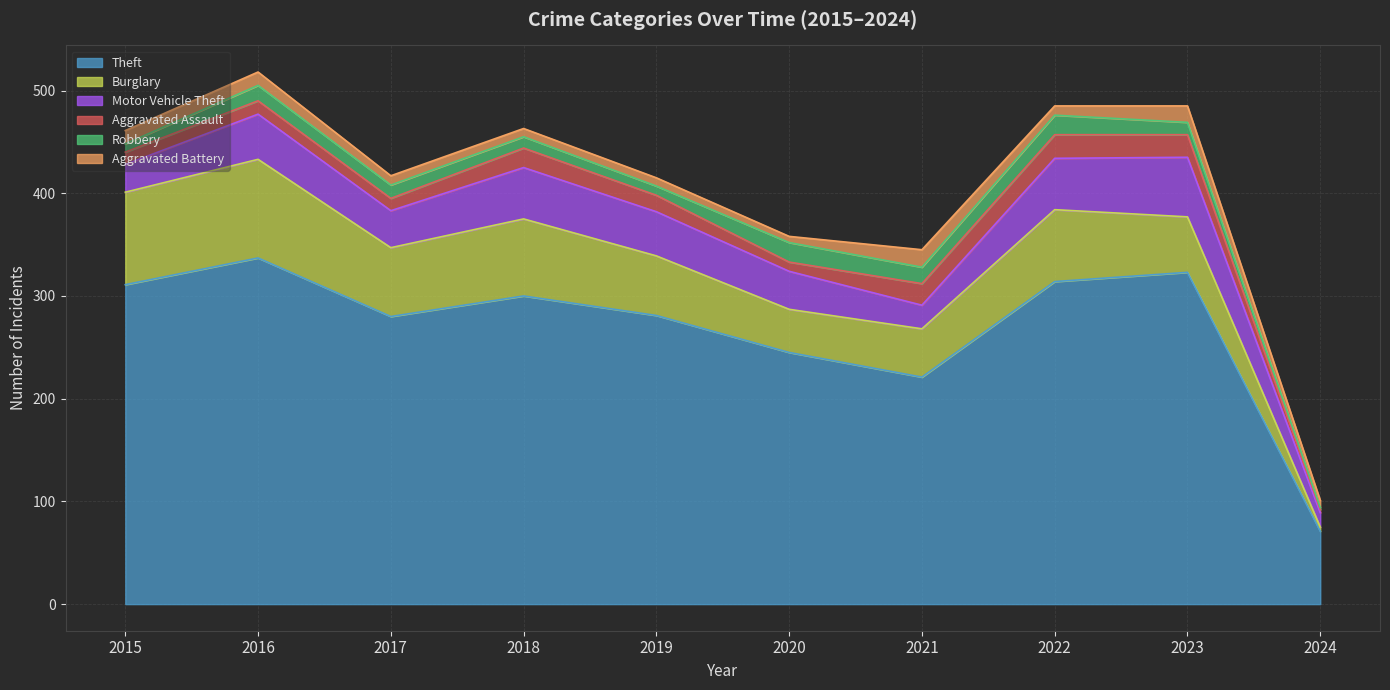

The Theft series shows 280 at 2017. True or false?

True